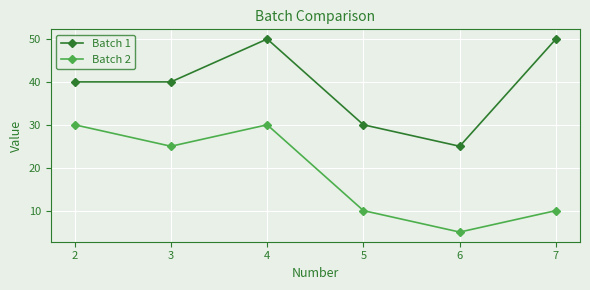

At 5, list the series in order from smallest to largest.

Batch 2, Batch 1